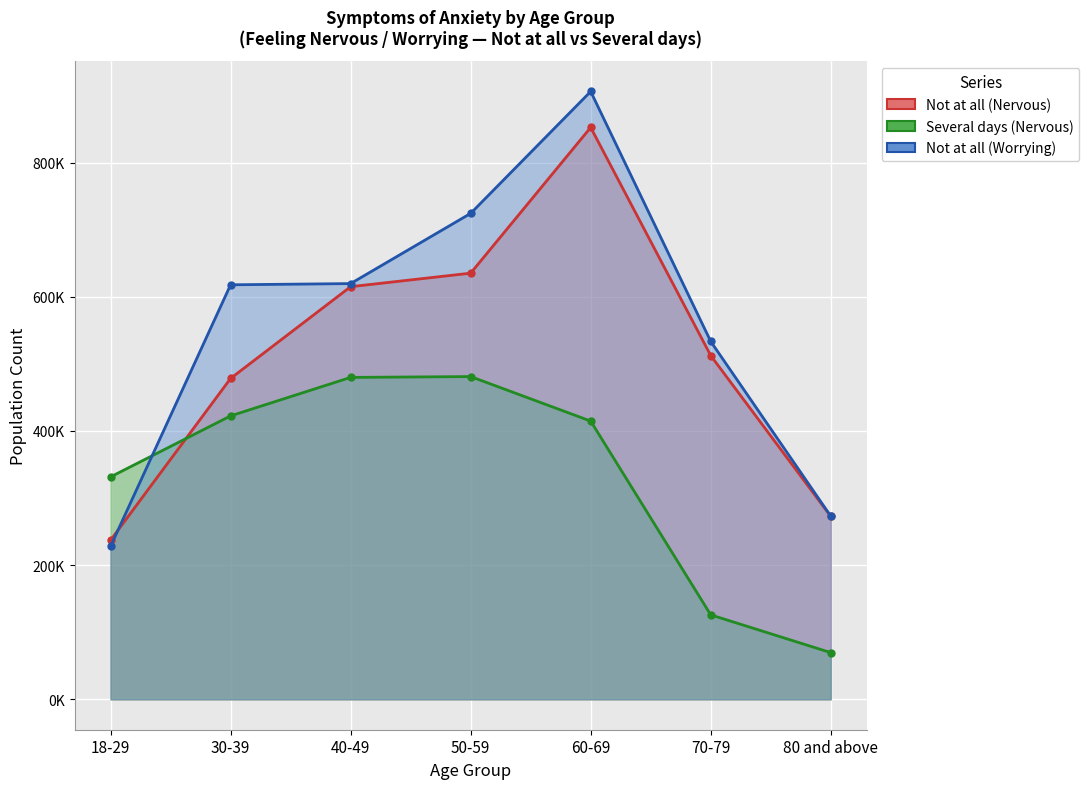

Reading left to right, list all the values displayed in this chart.

Not at all (Nervous): 237075	478196	614933	635083	852264	512276	272663
Several days (Nervous): 331475	422389	479759	480976	414656	125880	69619
Not at all (Worrying): 227918	617748	619552	724171	905843	533339	272929